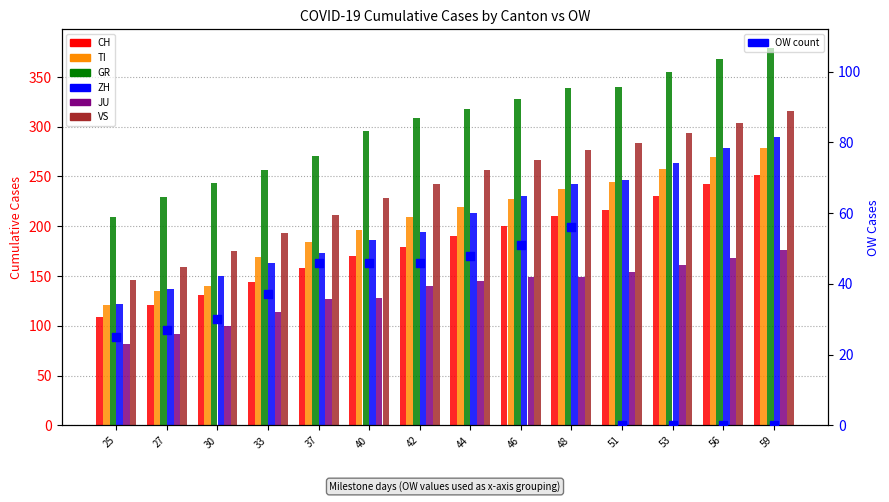

Which series reaches the minimum Y coordinate?

JU